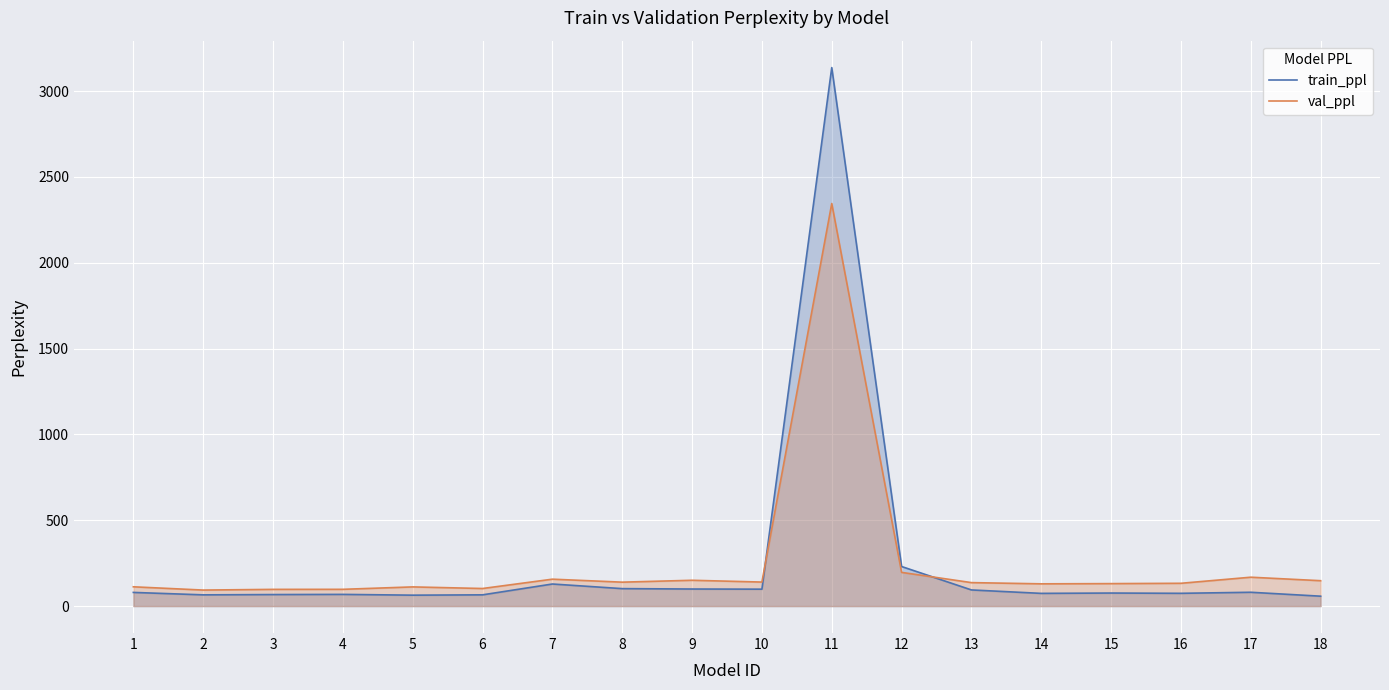

How many lines are shown in the chart?

2